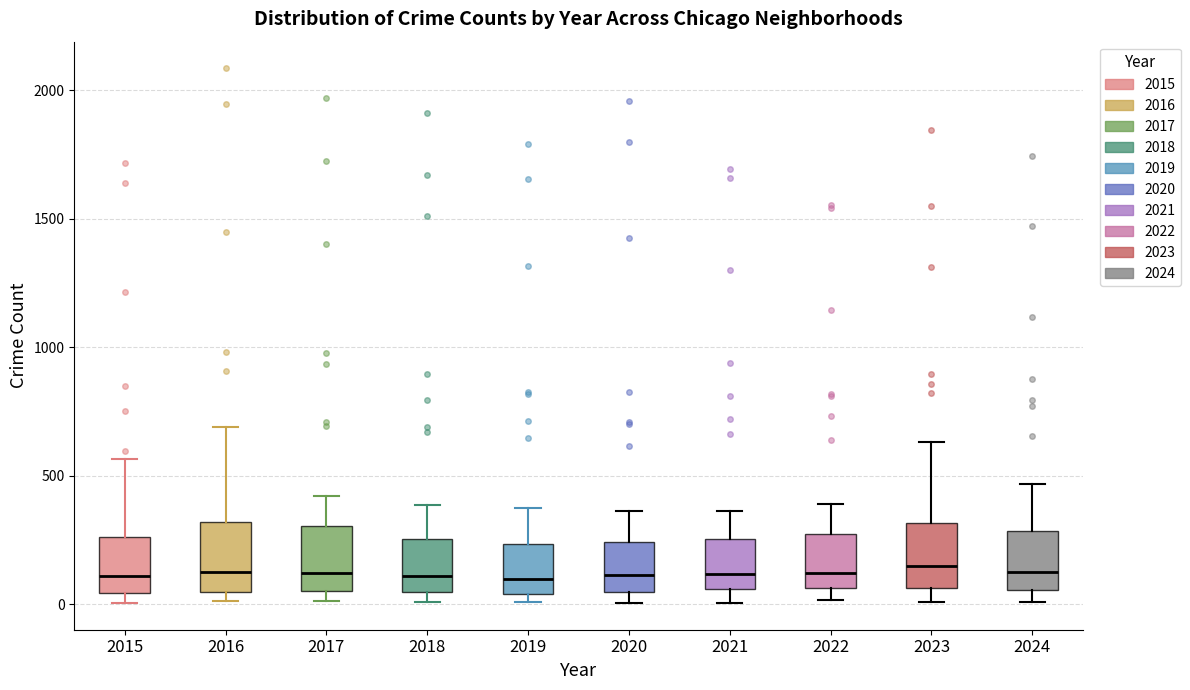

Where does the median line of the box at x = 2023 sit on the y-axis? The values are not printed on the chart, so give them approximately, as read against the axis.

150